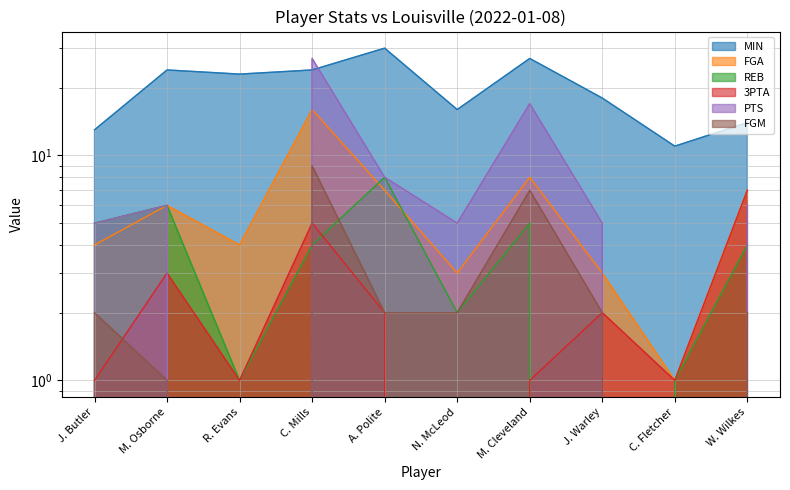

What is the difference between the highest and lowest values at M. Osborne?

23